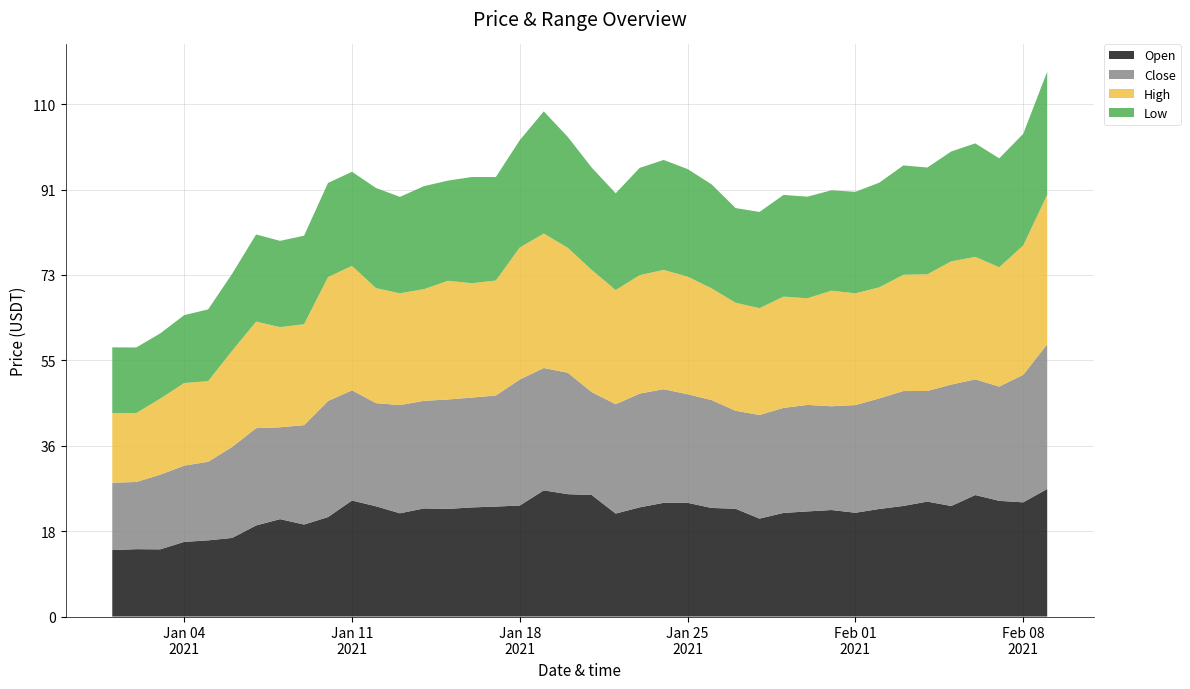

Reading left to right, extract all data points from this chart.

Open: 14.3	14.5	14.4	16.0	16.4	16.9	19.6	20.9	19.7	21.4	24.9	23.7	22.2	23.2	23.1	23.4	23.6	23.8	27.1	26.3	26.1	22.1	23.4	24.4	24.4	23.3	23.1	21.0	22.2	22.6	22.9	22.3	23.1	23.7	24.7	23.7	26.1	24.8	24.5	27.4
Close: 14.5	14.4	16.0	16.4	16.9	19.5	20.9	19.7	21.3	24.9	23.7	22.1	23.2	23.1	23.5	23.6	23.8	27.1	26.3	26.1	22.1	23.5	24.4	24.4	23.3	23.2	21.0	22.2	22.5	22.9	22.3	23.1	23.7	24.7	23.8	26.1	24.8	24.5	27.4	31.1
High: 14.9	14.8	16.3	17.7	17.3	20.6	22.9	21.5	21.7	26.6	26.7	24.7	24.0	24.0	25.5	24.6	24.7	28.3	28.9	26.8	26.2	24.5	25.4	25.6	25.2	24.0	23.2	22.9	23.9	22.9	24.8	24.0	23.9	25.0	25.1	26.5	26.3	25.6	27.8	32.1
Low: 14.1	14.1	14.0	14.6	15.4	16.5	18.7	18.5	19.0	20.2	20.2	21.5	20.7	22.1	21.5	22.8	22.2	23.0	26.2	23.8	22.0	20.8	23.0	23.6	23.1	22.3	20.3	20.7	21.8	21.8	21.6	21.8	22.5	23.5	22.9	23.6	24.4	23.4	24.0	26.4